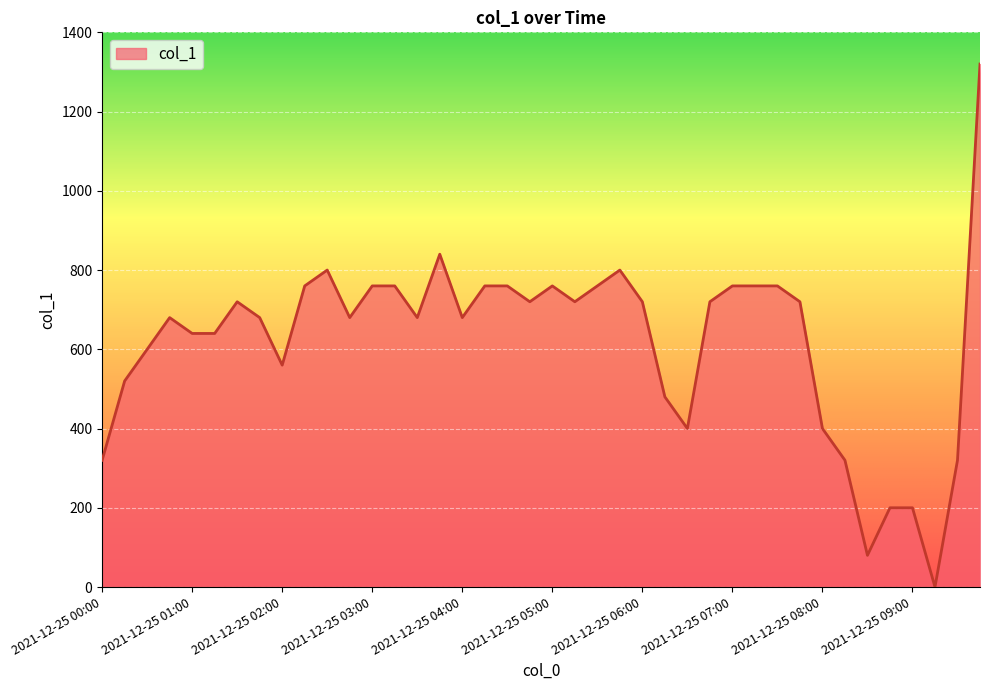

What is the difference between the maximum and minimum values?

1320